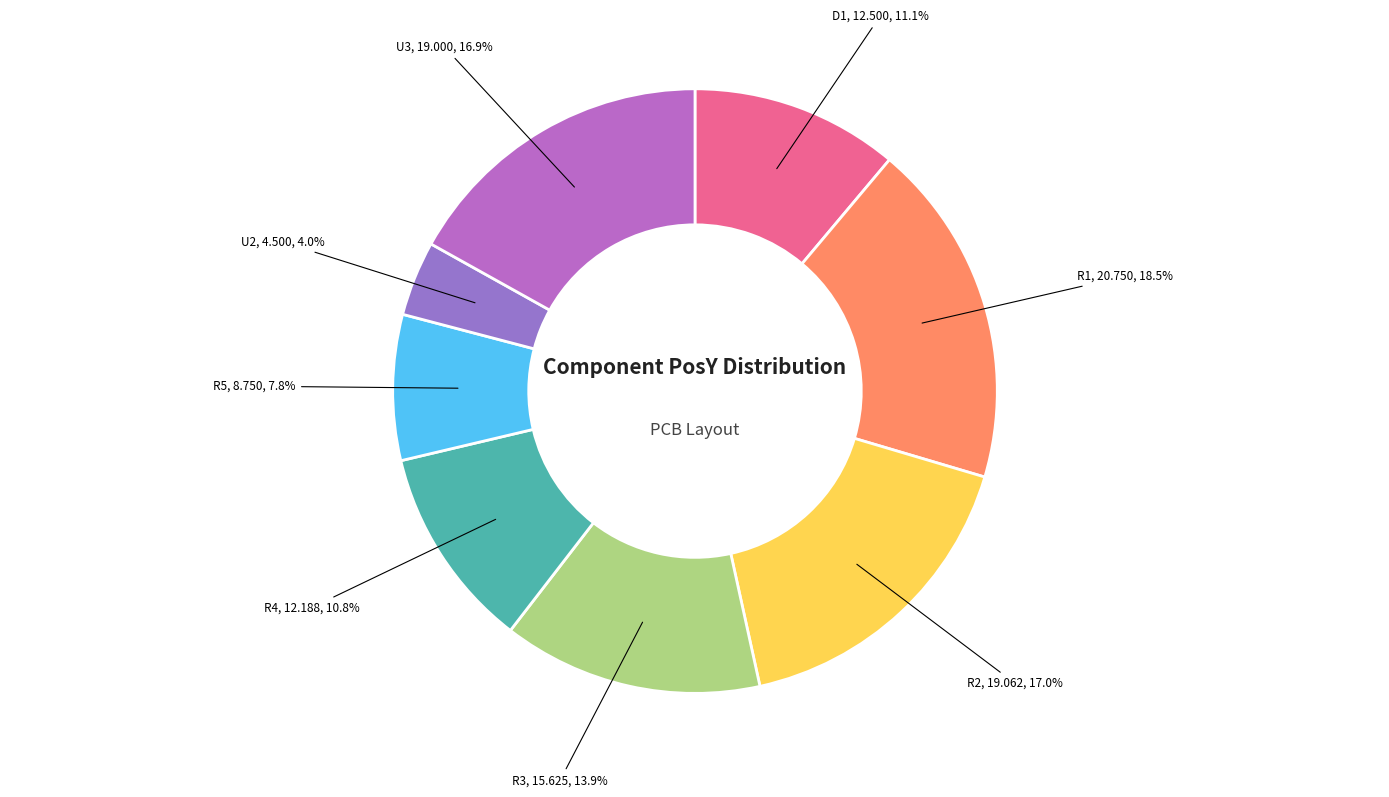

How many segments does this pie chart have?

8